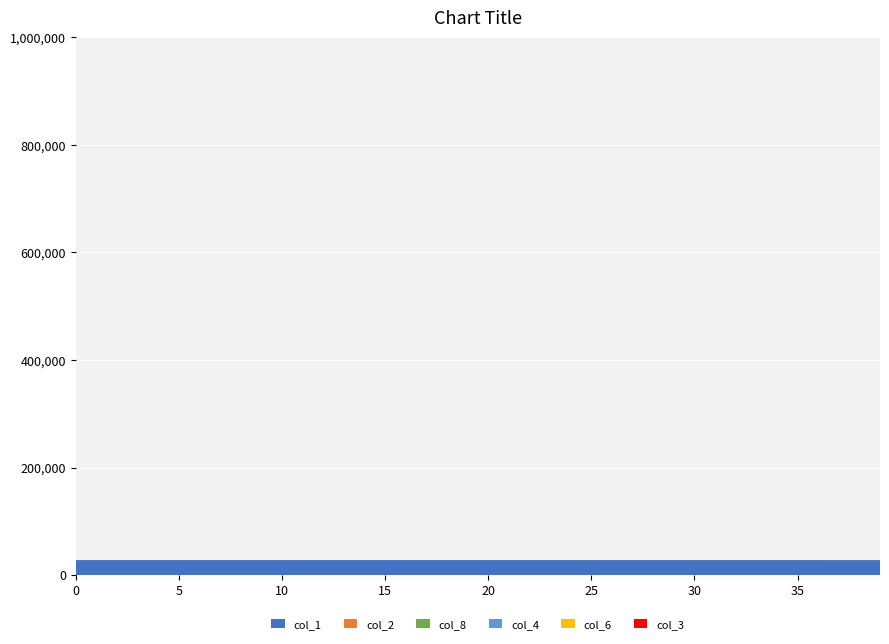

Reading left to right, extract all data points from this chart.

col_1: 0=27848.0	1=27847.8	2=27847.8	3=27847.7	4=27847.6	5=27847.5	6=27847.4	7=27847.3	8=27847.1	9=27846.9	10=27846.7	11=27846.5	12=27846.3	13=27846.0	14=27845.7	15=27845.3	16=27845.0	17=27844.5	18=27844.0	19=27843.5	20=27842.9	21=27842.2	22=27841.5	23=27840.6	24=27839.7	25=27838.7	26=27837.5	27=27836.2	28=27834.8	29=27833.2	30=27831.3	31=27829.3	32=27827.1	33=27824.6	34=27821.9	35=27818.8	36=27815.3	37=27811.5	38=27807.2	39=27802.5
col_2: 0=0.0	1=0.2	2=0.2	3=0.2	4=0.3	5=0.3	6=0.4	7=0.4	8=0.5	9=0.6	10=0.6	11=0.7	12=0.8	13=0.9	14=1.0	15=1.2	16=1.3	17=1.5	18=1.6	19=1.8	20=2.0	21=2.3	22=2.6	23=2.9	24=3.2	25=3.6	26=4.0	27=4.4	28=5.0	29=5.5	30=6.2	31=6.9	32=7.7	33=8.6	34=9.5	35=10.6	36=11.8	37=13.2	38=14.7	39=16.4
col_8: 0=0.0	1=0.0	2=0.0	3=0.0	4=0.0	5=0.1	6=0.1	7=0.2	8=0.2	9=0.3	10=0.4	11=0.5	12=0.6	13=0.7	14=0.8	15=1.0	16=1.2	17=1.4	18=1.6	19=1.9	20=2.2	21=2.5	22=2.9	23=3.3	24=3.7	25=4.2	26=4.8	27=5.4	28=6.2	29=6.9	30=7.8	31=8.8	32=9.9	33=11.1	34=12.5	35=14.0	36=15.7	37=17.6	38=19.7	39=22.1
col_4: 0=0.0	1=0.0	2=0.0	3=0.0	4=0.0	5=0.1	6=0.1	7=0.1	8=0.1	9=0.1	10=0.1	11=0.1	12=0.2	13=0.2	14=0.2	15=0.2	16=0.3	17=0.3	18=0.4	19=0.4	20=0.5	21=0.5	22=0.6	23=0.6	24=0.7	25=0.8	26=0.9	27=1.0	28=1.1	29=1.2	30=1.4	31=1.5	32=1.7	33=1.9	34=2.1	35=2.4	36=2.7	37=3.0	38=3.3	39=3.7
col_6: 0=0.0	1=0.0	2=0.0	3=0.0	4=0.0	5=0.0	6=0.0	7=0.1	8=0.1	9=0.1	10=0.1	11=0.1	12=0.1	13=0.1	14=0.1	15=0.1	16=0.2	17=0.2	18=0.2	19=0.2	20=0.3	21=0.3	22=0.3	23=0.4	24=0.4	25=0.5	26=0.5	27=0.6	28=0.6	29=0.7	30=0.8	31=0.9	32=1.0	33=1.1	34=1.2	35=1.4	36=1.5	37=1.7	38=1.9	39=2.1
col_3: 0=0.0	1=0.0	2=0.0	3=0.0	4=0.0	5=0.0	6=0.0	7=0.0	8=0.0	9=0.0	10=0.0	11=0.0	12=0.1	13=0.1	14=0.1	15=0.1	16=0.1	17=0.1	18=0.1	19=0.1	20=0.1	21=0.1	22=0.1	23=0.2	24=0.2	25=0.2	26=0.2	27=0.2	28=0.3	29=0.3	30=0.3	31=0.4	32=0.4	33=0.5	34=0.5	35=0.6	36=0.7	37=0.7	38=0.8	39=0.9